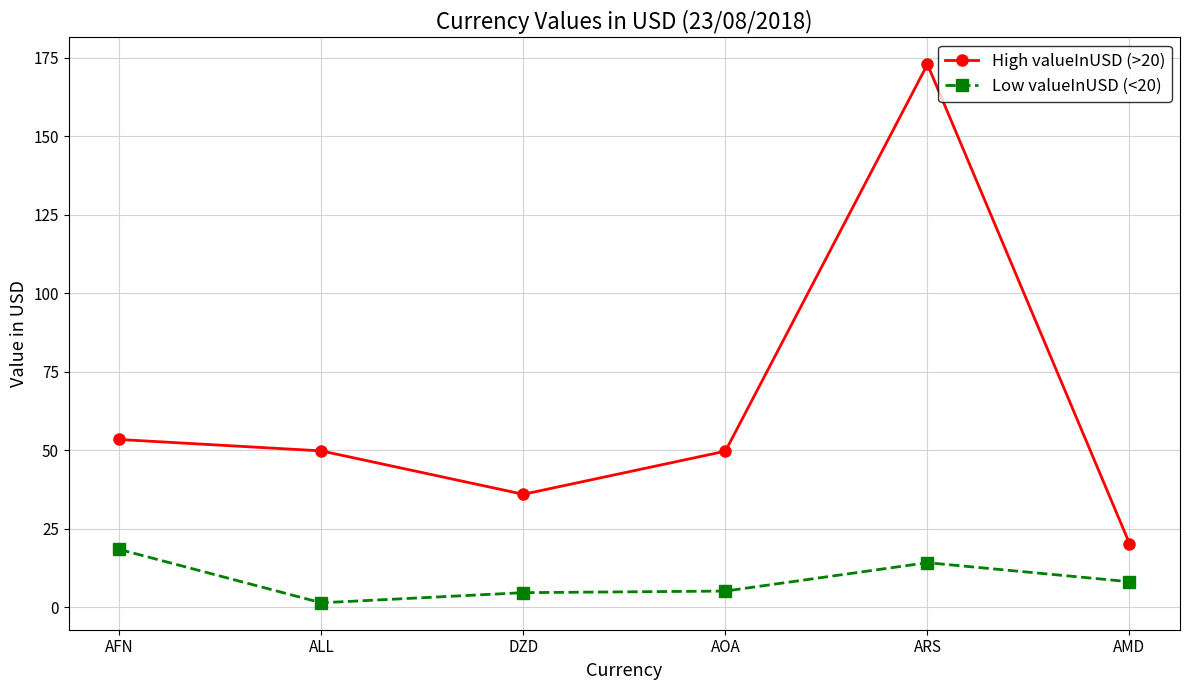

Is this an area chart (filled region under the line)?

No